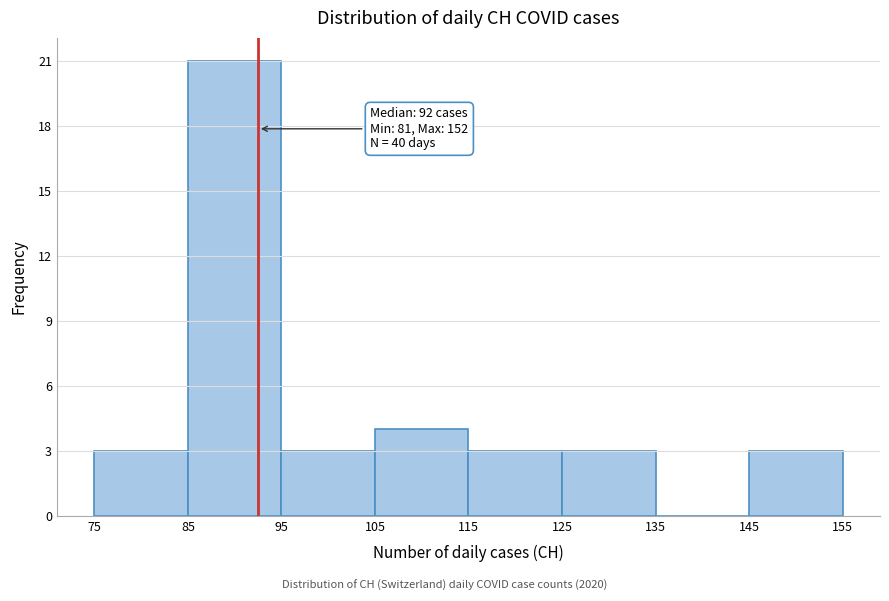

Over which range of the x-axis is the bar tallest?

85 to 95